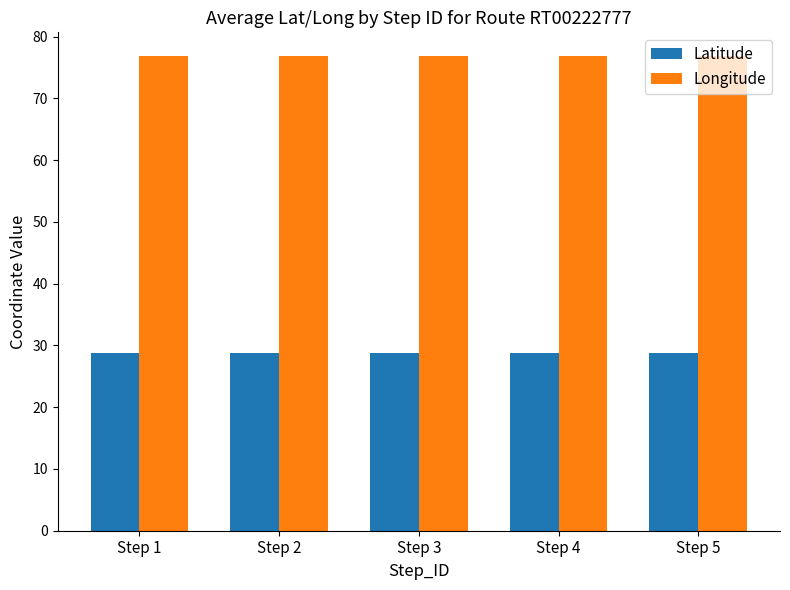

List the series in order of their overall mean, lowest first.

Latitude, Longitude